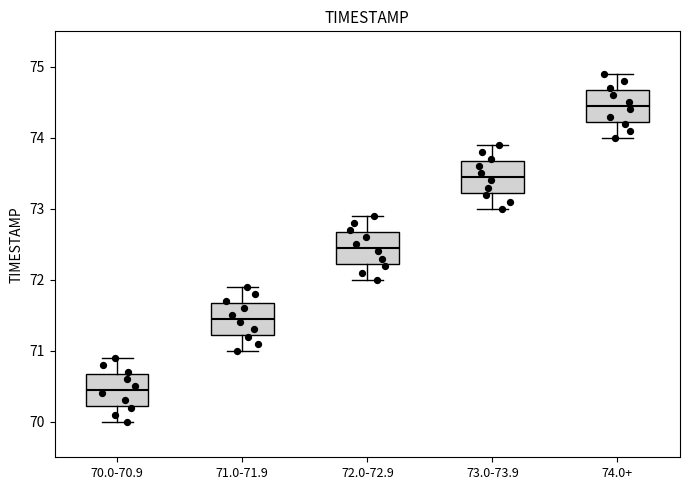

Where is the upper edge of the box for 73.0-73.9 on the y-axis? The values are not printed on the chart, so give them approximately, as read against the axis.

73.7